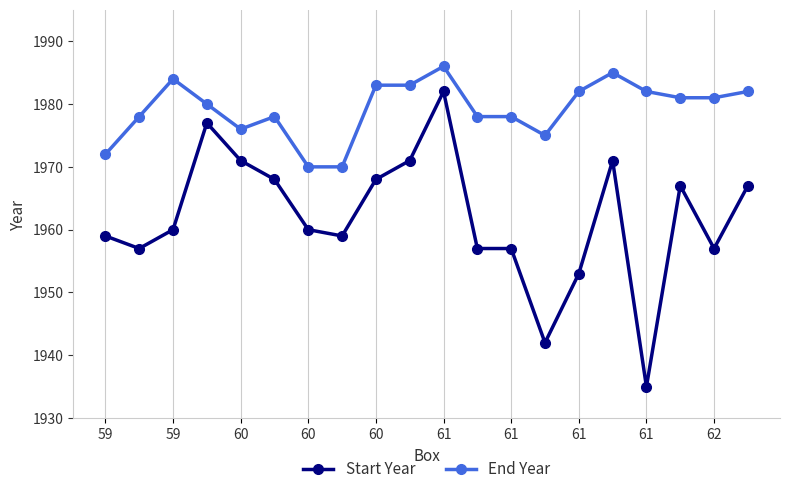

Rank the series by their average value, from highest to lowest.

End Year, Start Year